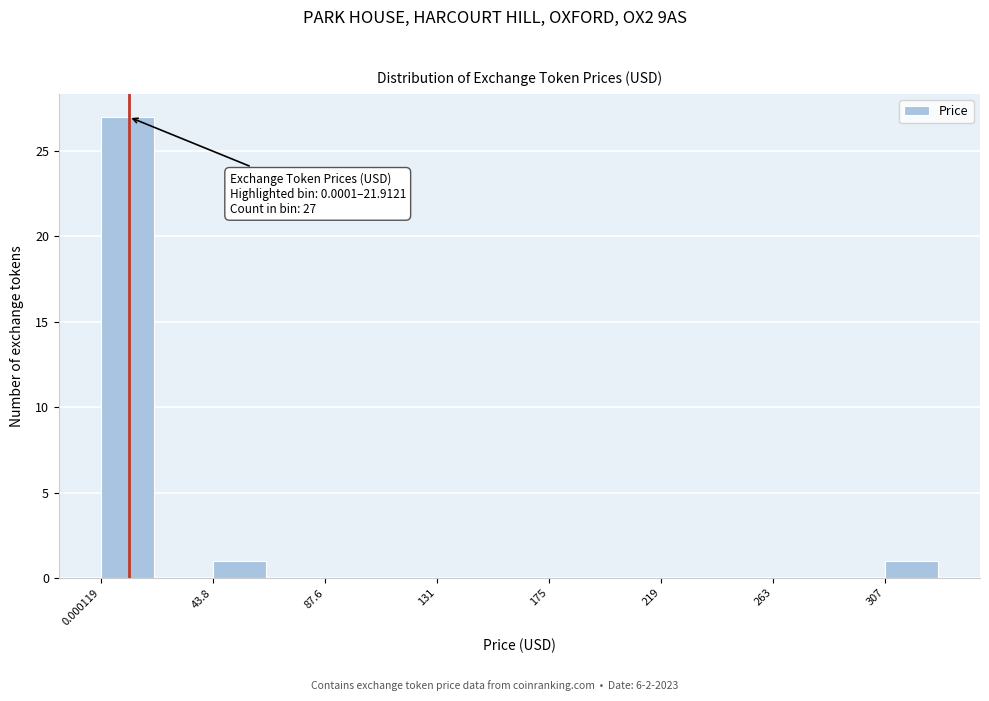

Which range on the x-axis has the tallest bar?

0 to 20